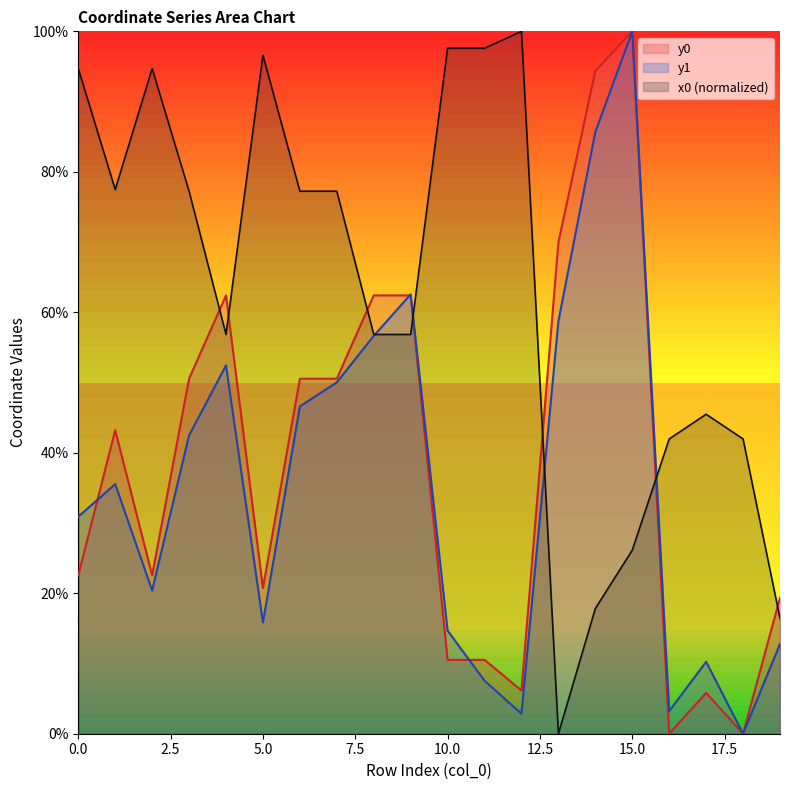

At which category does y1 reach its first local valley?

2